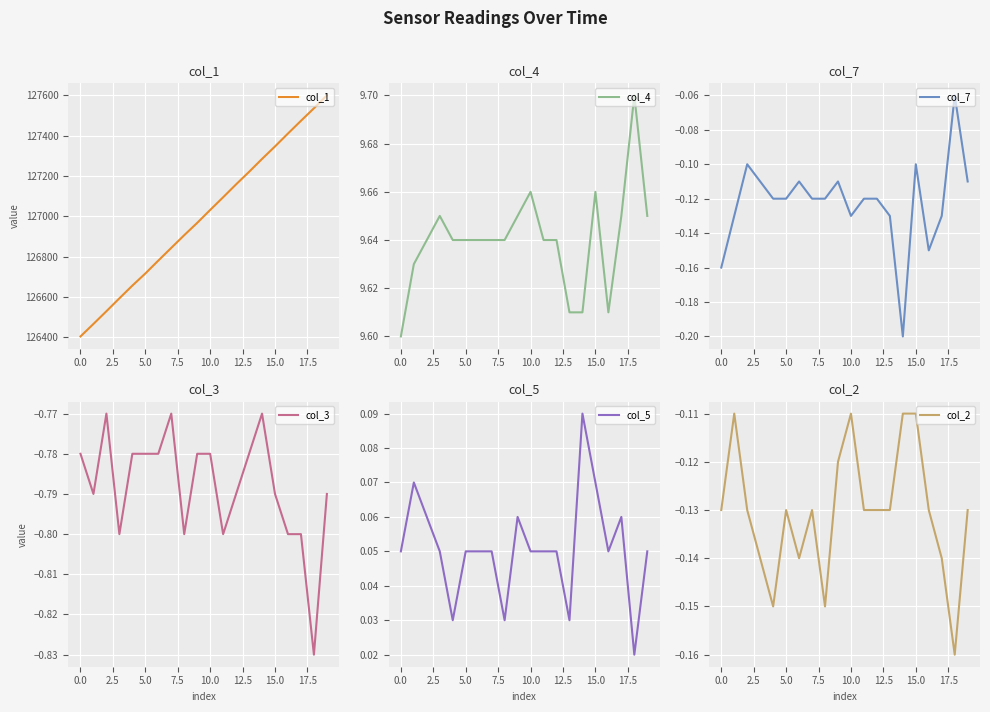

What position from the right is 16?

4